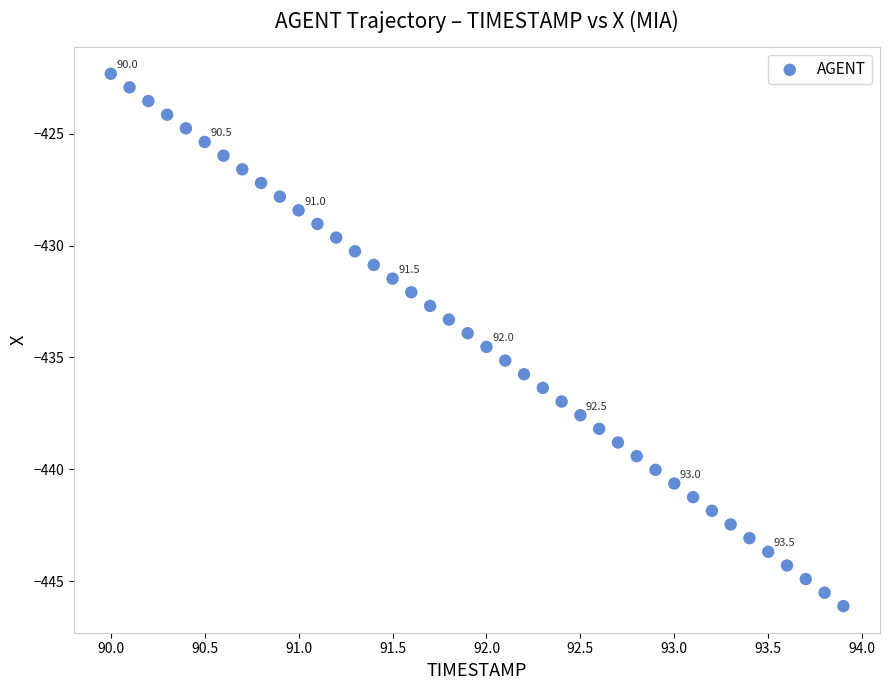

What is the range of Y values (max minus min)?

23.8